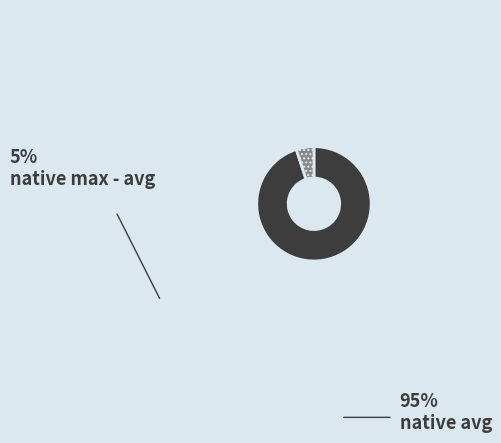

Does any single category account for the majority?

Yes